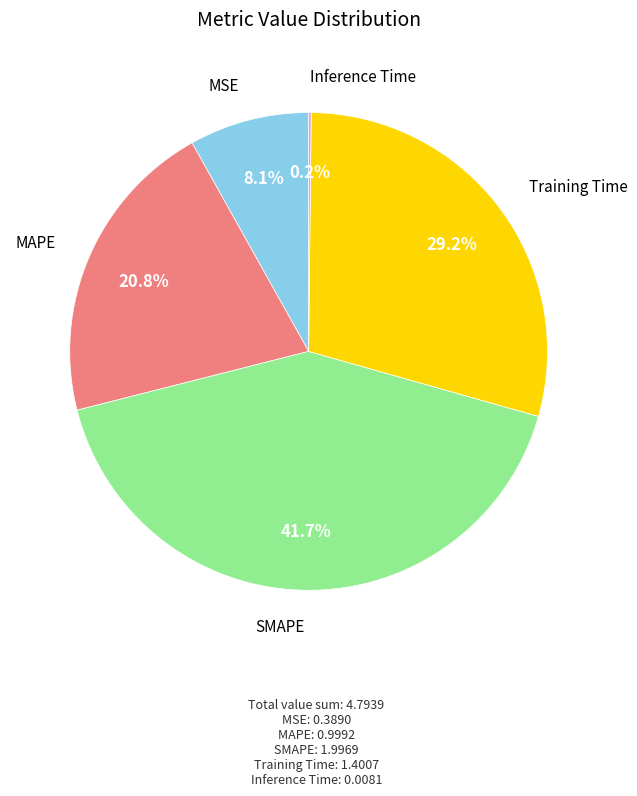

Do Training Time and SMAPE together represent more than half of the pie?

Yes